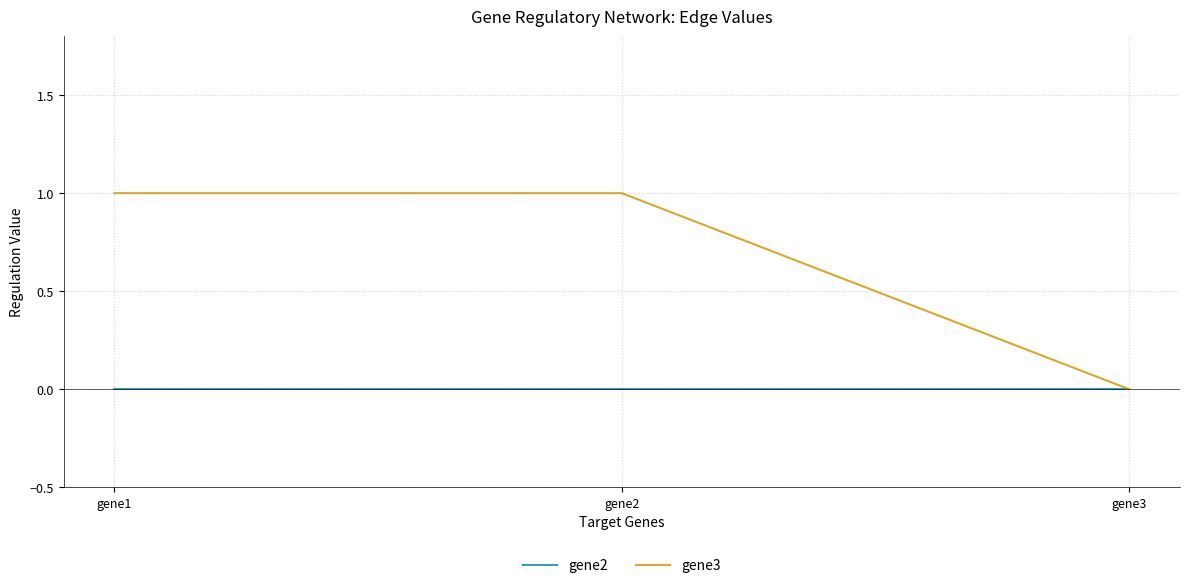

True or false: gene2 has a value of 0 at gene2.

True